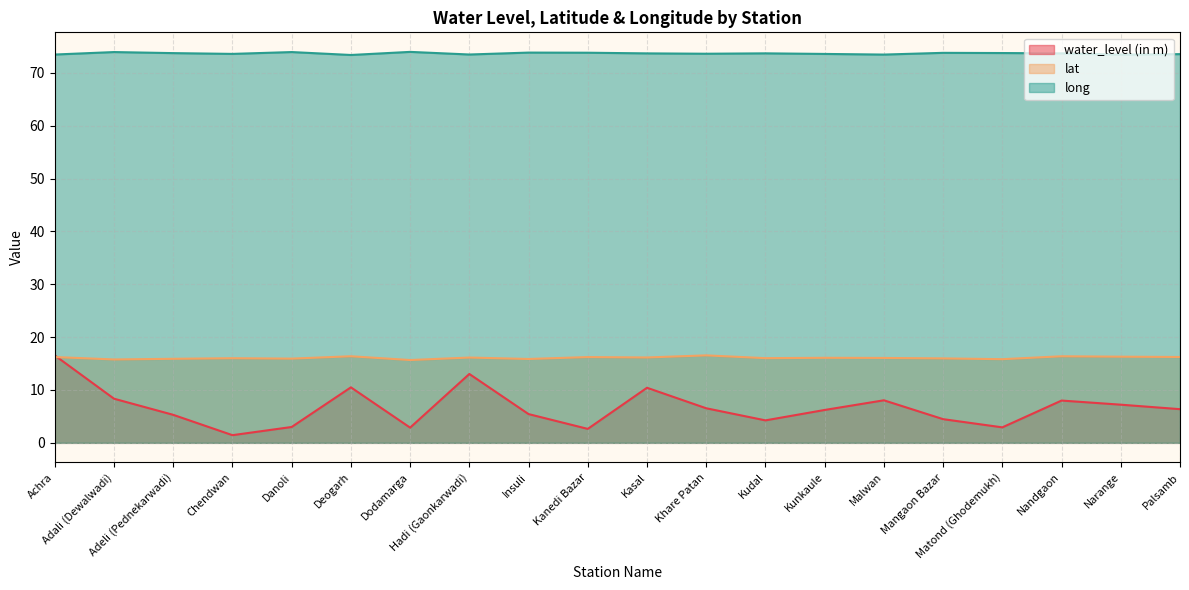

Rank the series by their maximum value, from highest to lowest.

long, lat, water_level (in m)